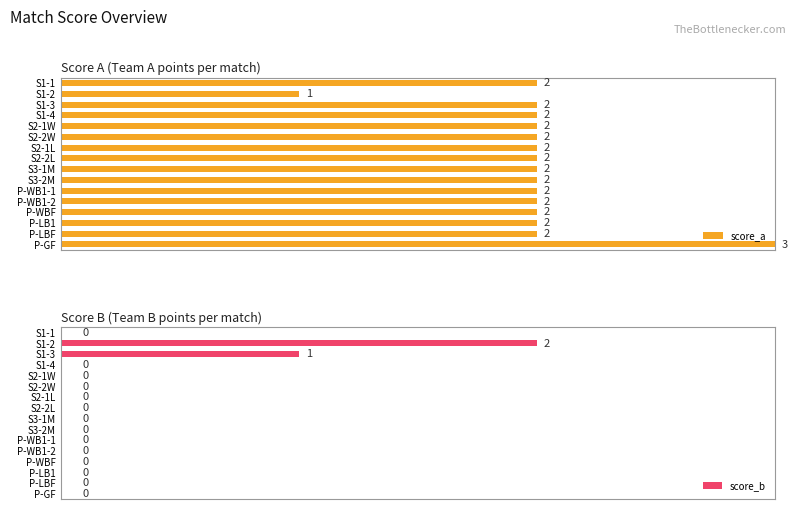

Which category has the highest value in the score_b series?

S1-2